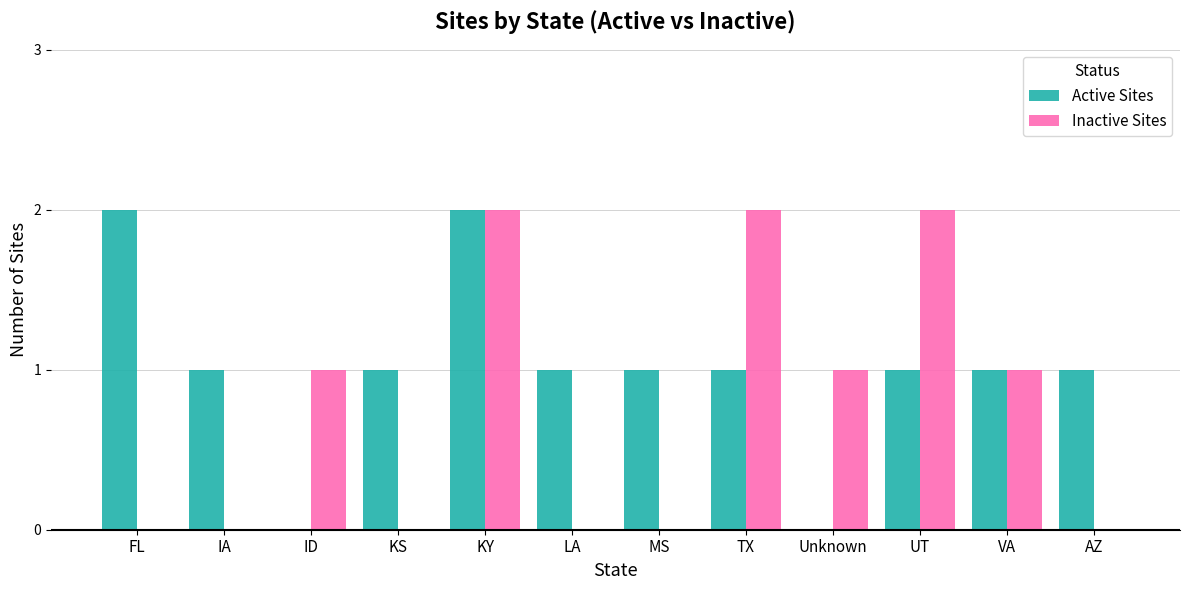

Which series has the largest total across all categories?

Active Sites